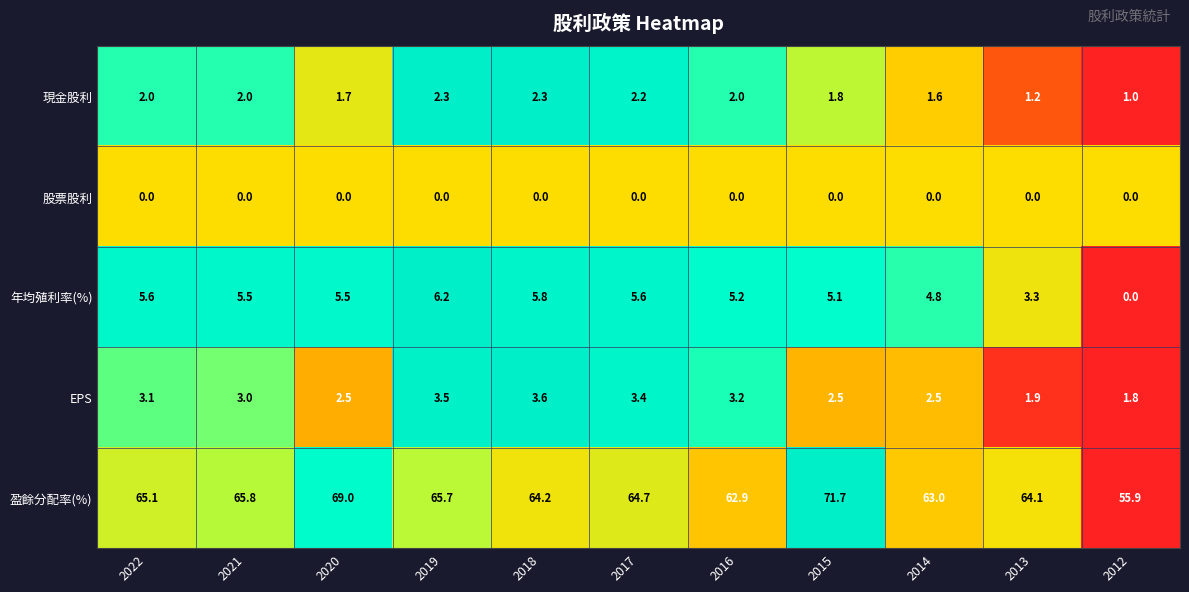

What is the spread (max minus min) of values at 2013?

64.1